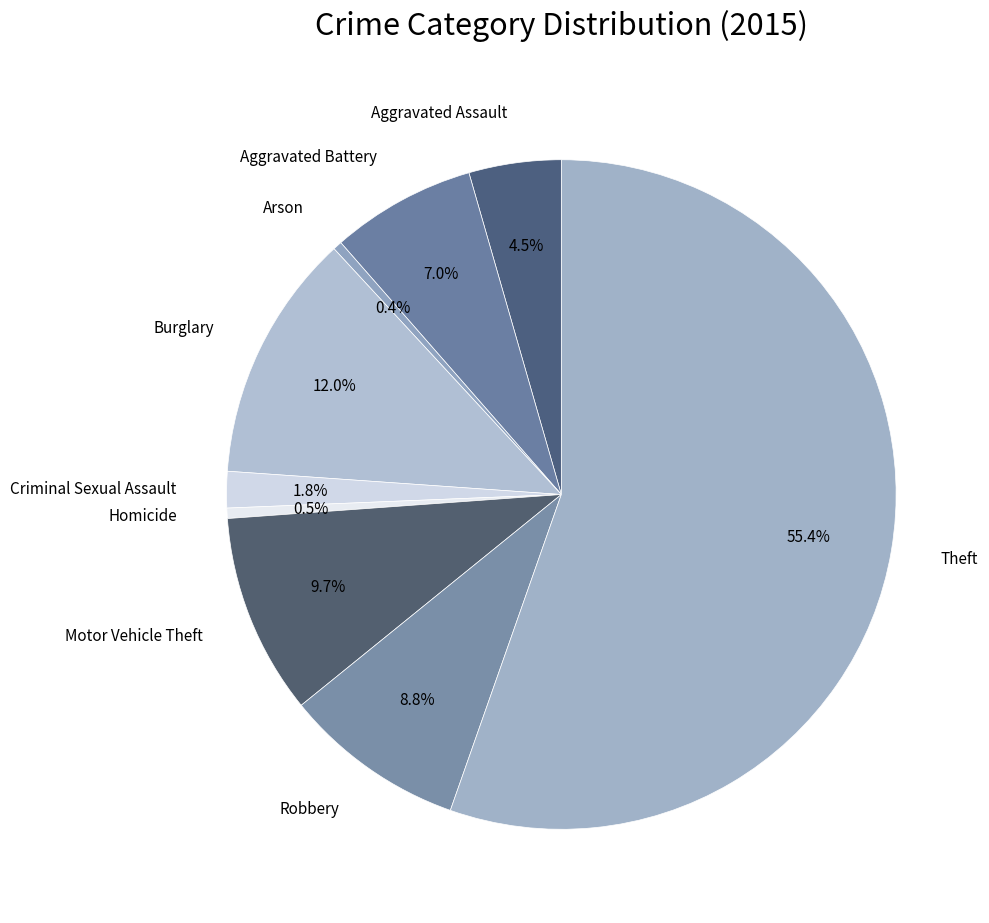

To the nearest percent, what is the difference between the largest and smallest slice percentages?

55%